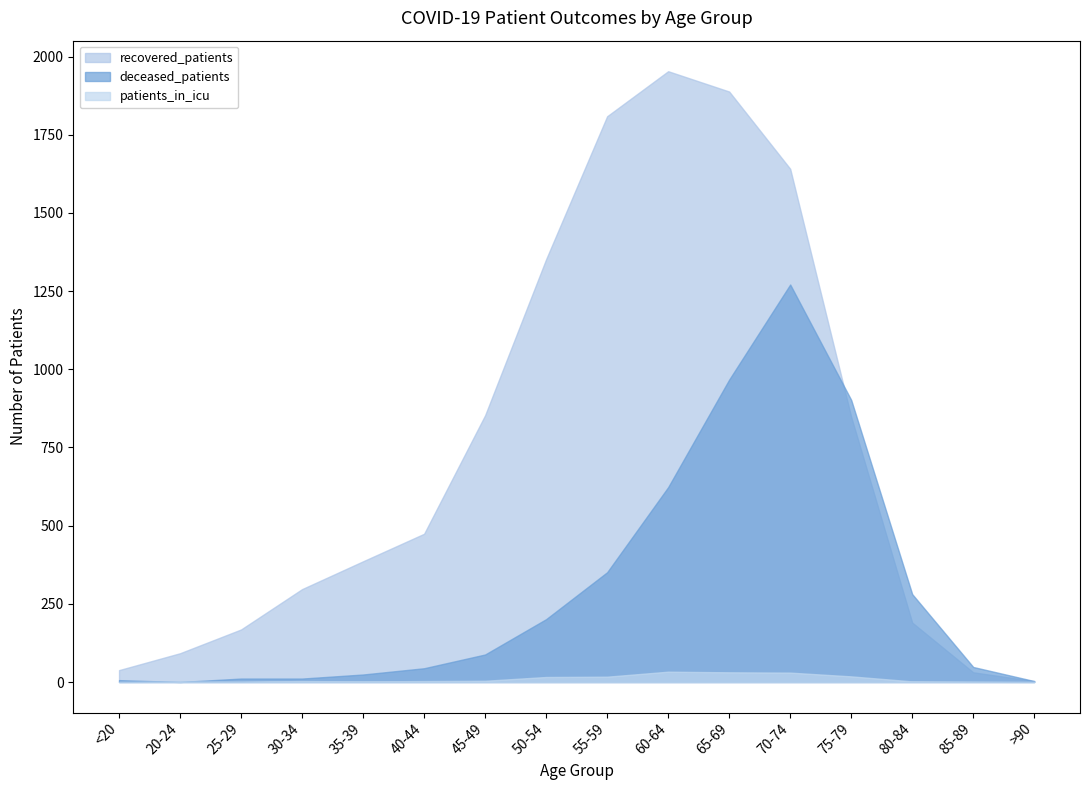

What is the label of the 16th point from the right?

<20